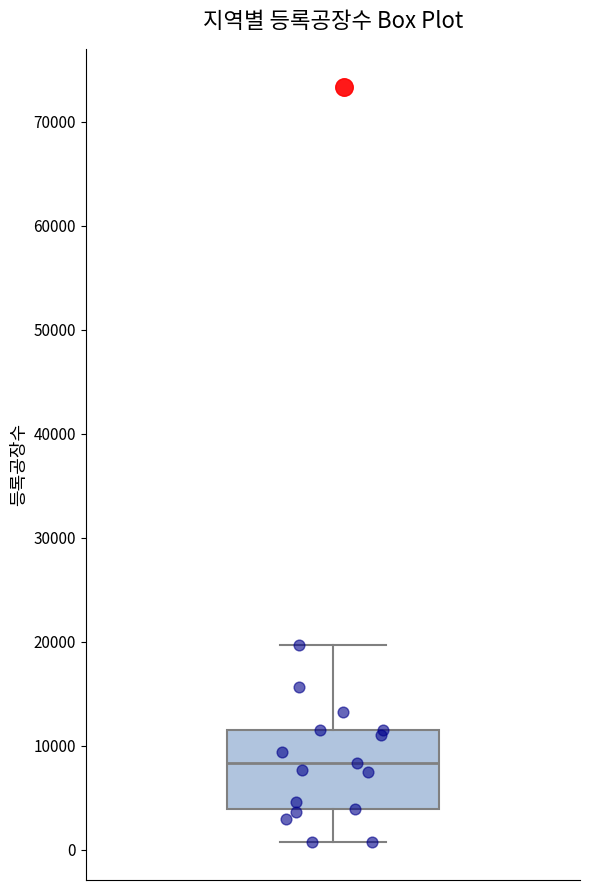

Where is the lower edge of the box on the y-axis? The values are not printed on the chart, so give them approximately, as read against the axis.

4000